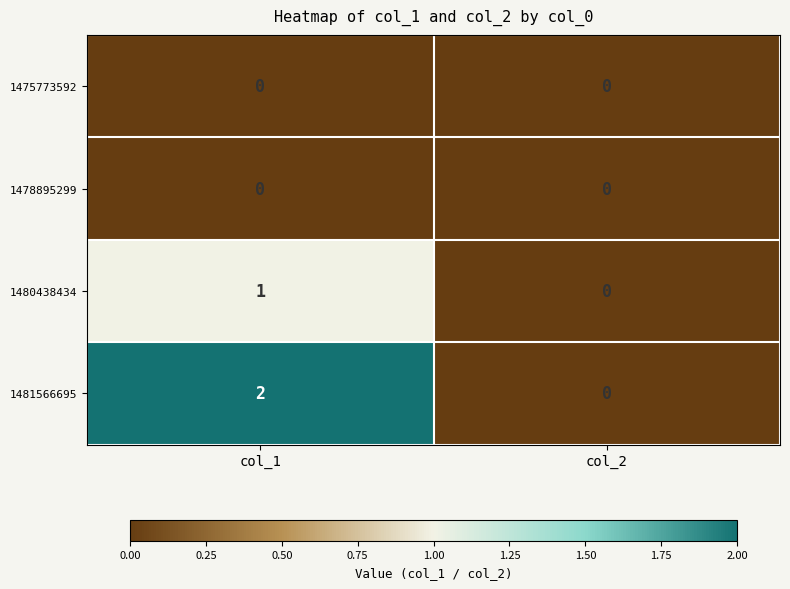

The value of 1480438434 at col_2 is -1. True or false?

False